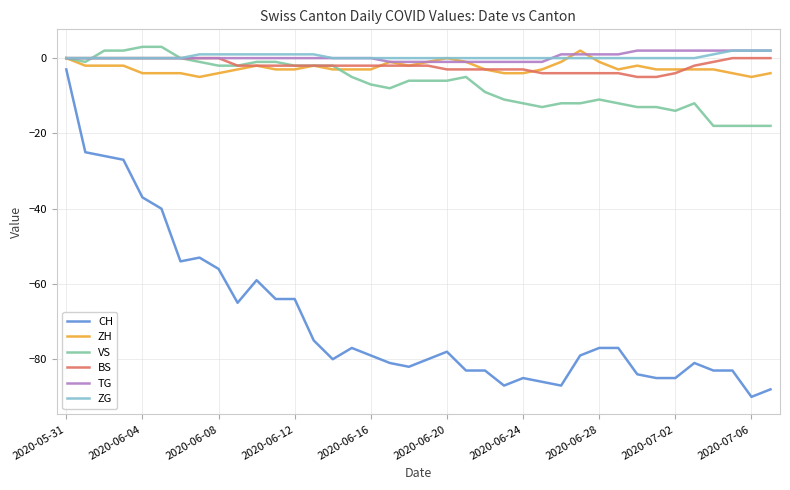

Which series has the largest range (max minus min)?

CH